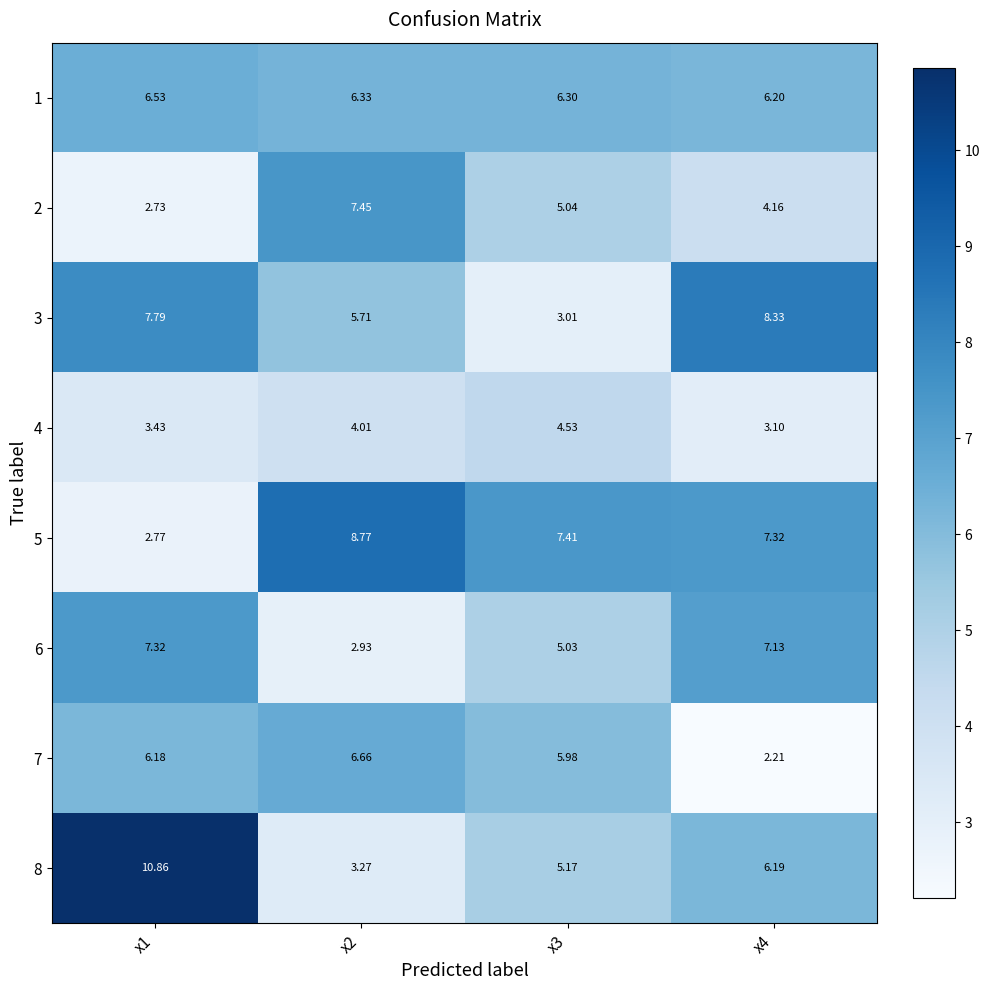

Is the value of 7 at x1 greater than the value of 1 at x4?

No